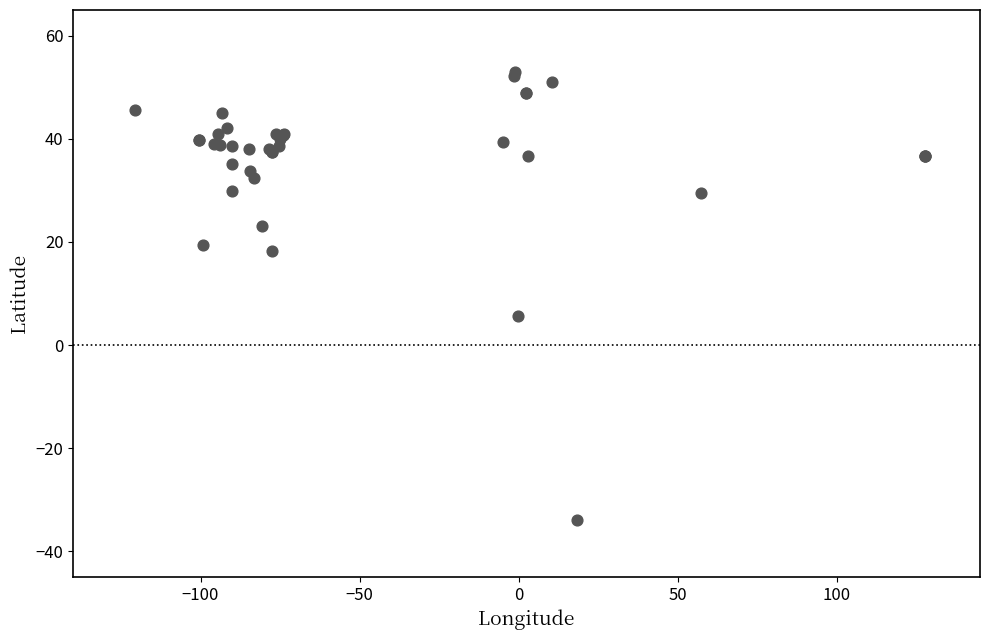

What Y value in the scatter plot is closest to 9?

5.6